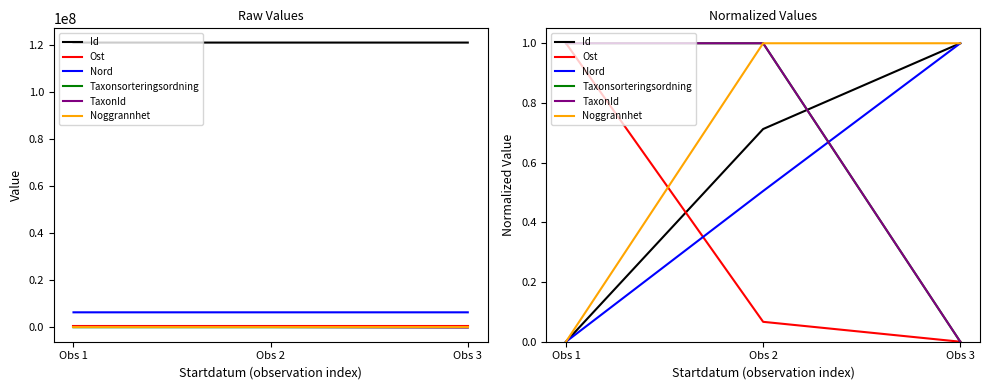

Which category has the highest value in the Ost series?

Obs 1